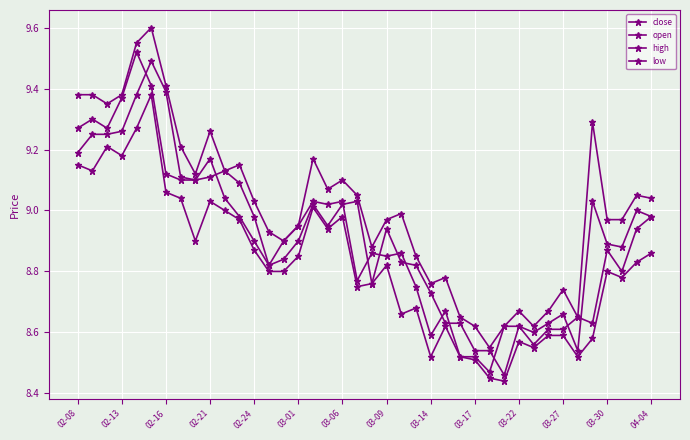

How many lines are shown in the chart?

4